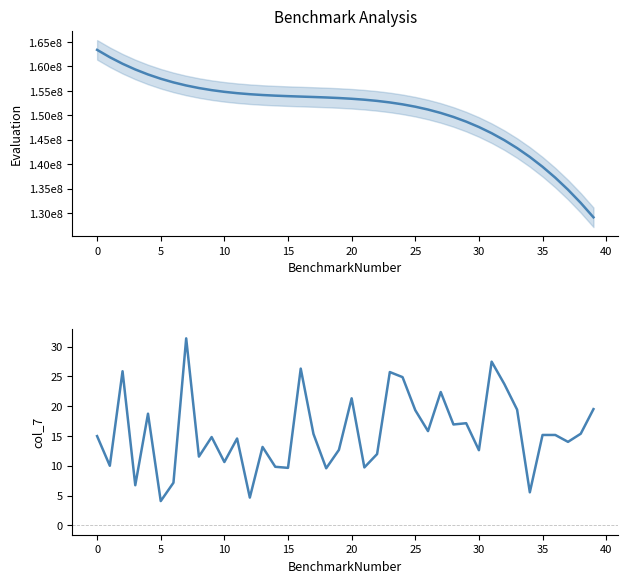

At which label is col_7 closest to 17?

28